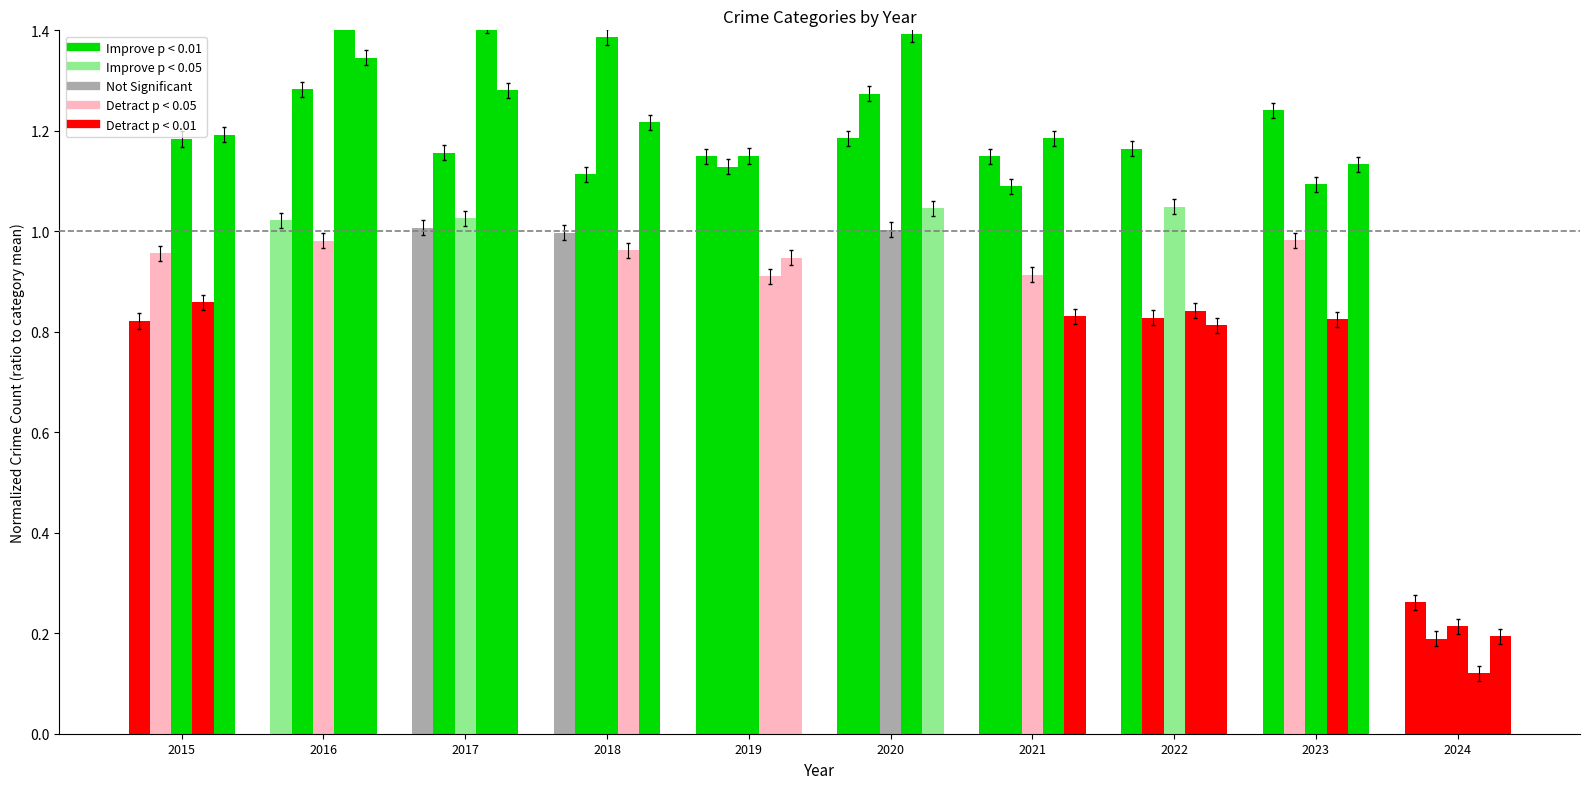

Where is Aggravated Battery nearest to the value 0?

2024